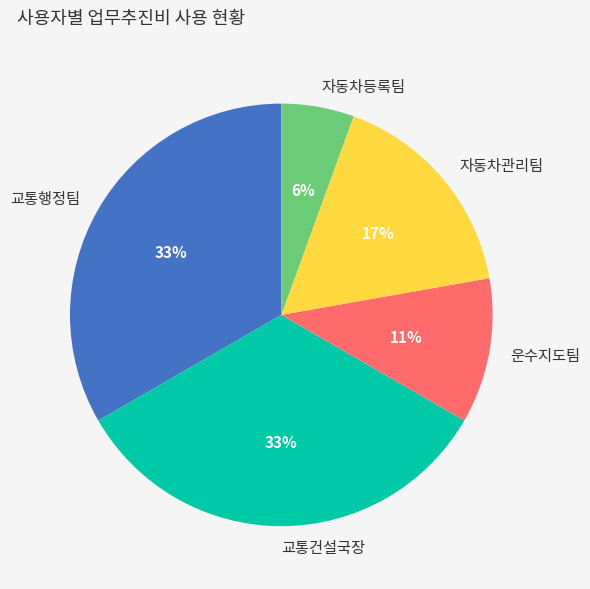

To the nearest percent, what is the combined percentage of 자동차등록팀 and 교통건설국장?

39%